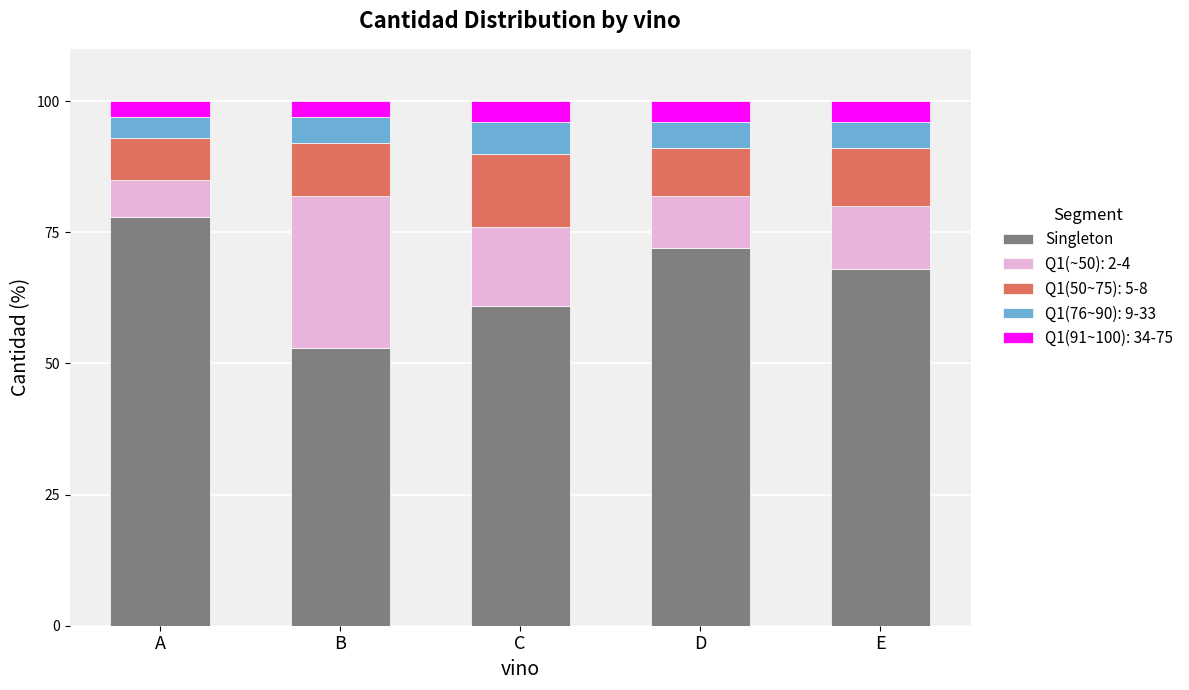

What is the lowest value of the Singleton series?

53